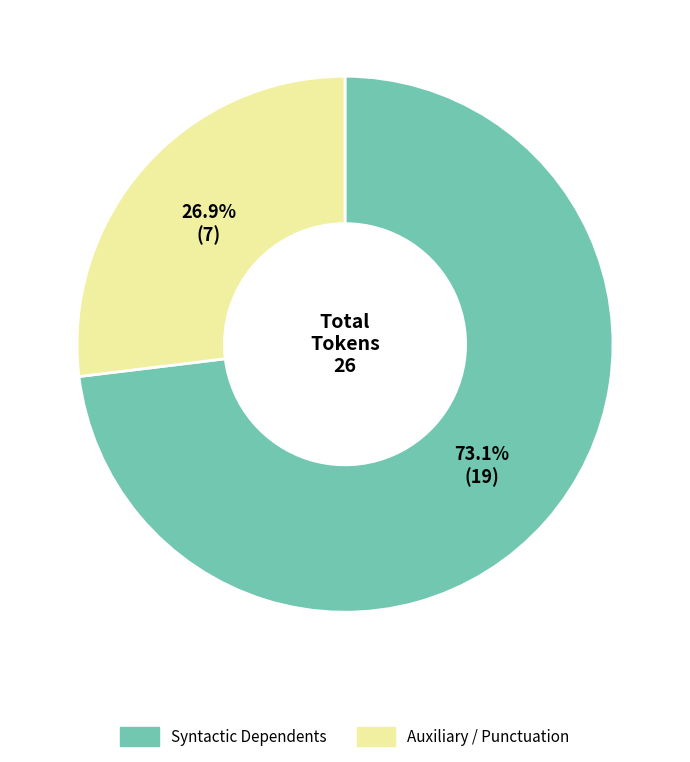

Is there any slice that represents more than half of the pie?

Yes